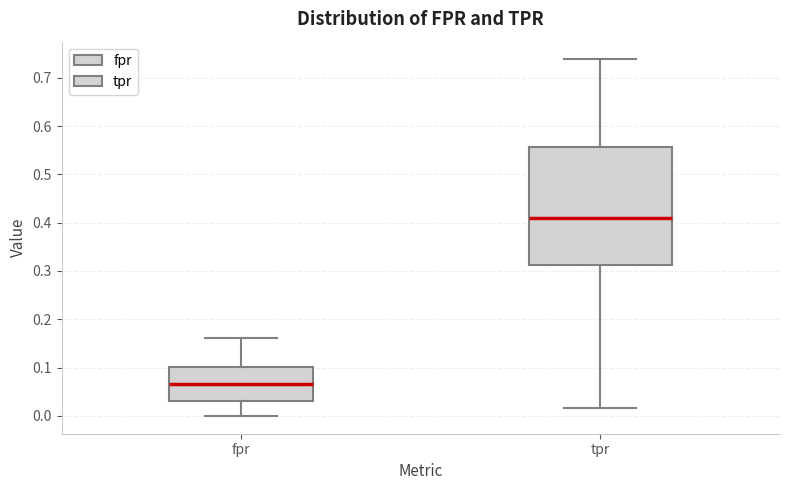

Reading left to right, transcribe this box plot: for each box, give where its median line is, the range the box spans, and where its two whiskers end, as read against the y-axis. The values are not printed on the chart, so give them approximately, as read against the axis.

fpr: median 0.07, box 0.03 to 0.10, whiskers 0.00 to 0.16
tpr: median 0.41, box 0.31 to 0.56, whiskers 0.02 to 0.74